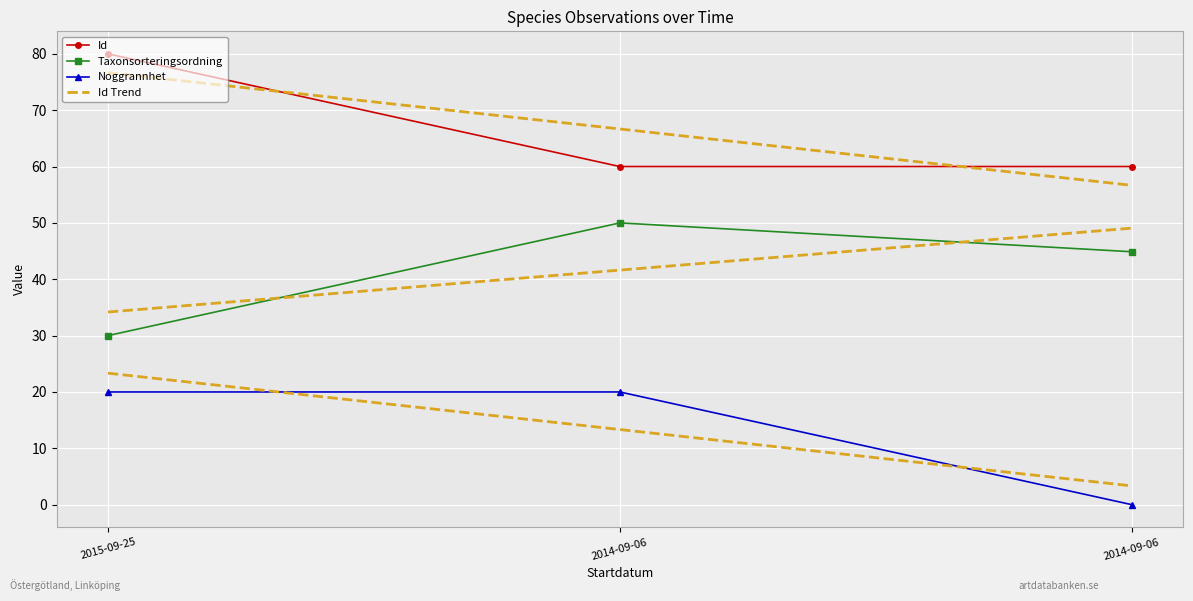

What is the difference between the highest and lowest values at 2014-09-06?

40.0